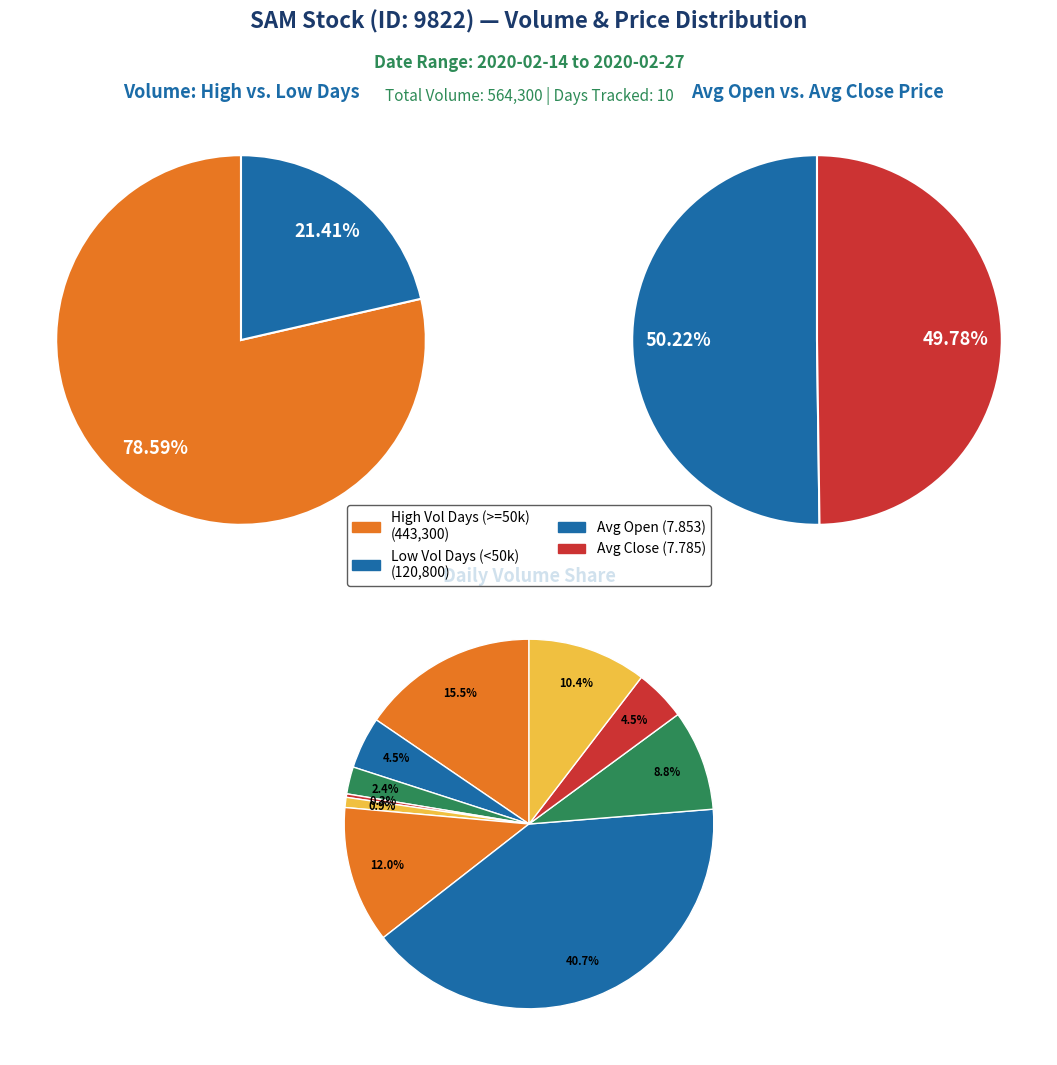

What percentage is the 2020-02-20 slice, to the nearest percent?

1%